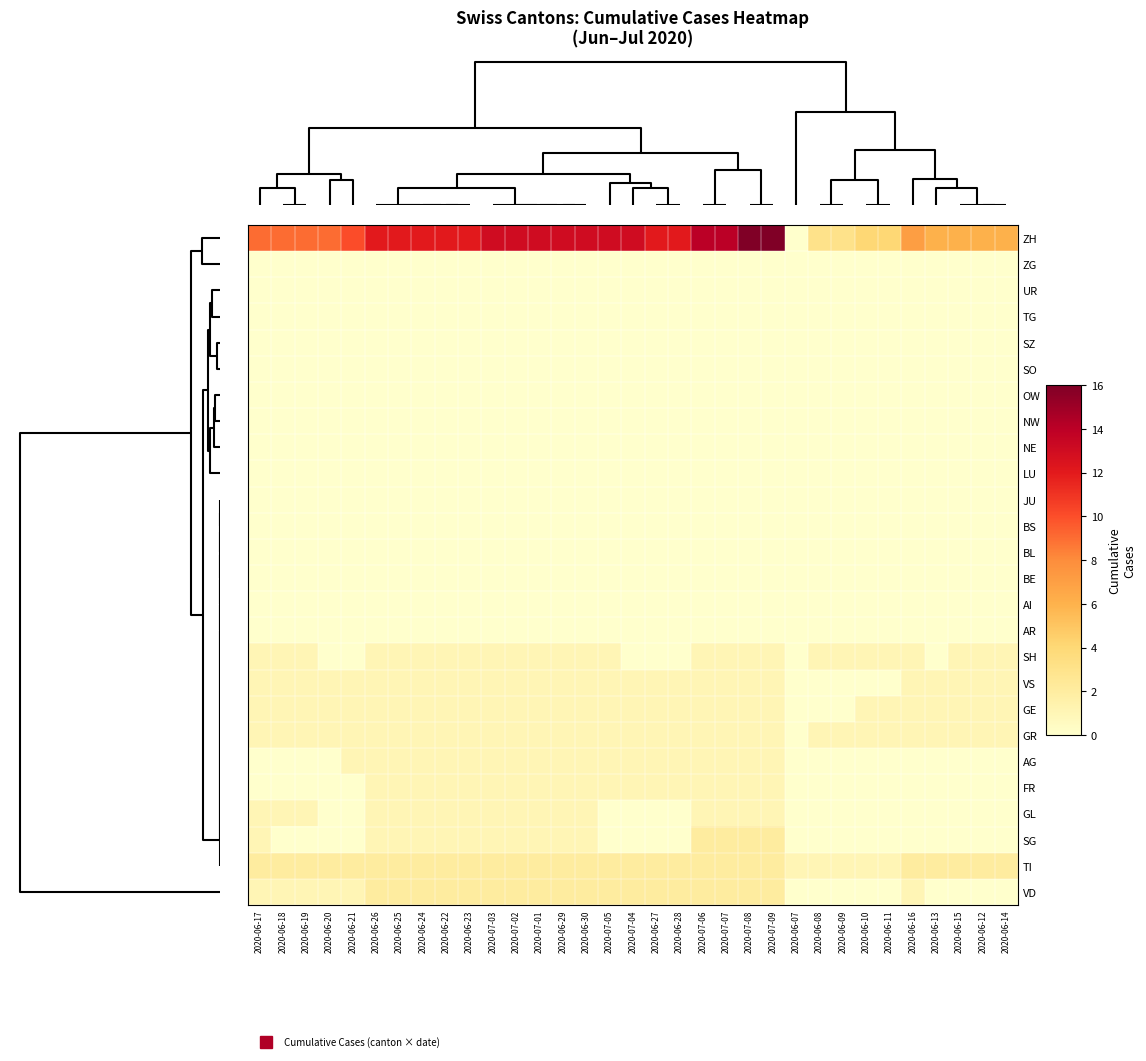

Reading right to left, transcribe all the data shown in this chart.

ZH: 2020-06-14=6	2020-06-12=6	2020-06-15=6	2020-06-13=6	2020-06-16=7	2020-06-11=4	2020-06-10=4	2020-06-09=3	2020-06-08=3	2020-06-07=0	2020-07-09=16	2020-07-08=16	2020-07-07=14	2020-07-06=14	2020-06-28=12	2020-06-27=12	2020-07-04=13	2020-07-05=13	2020-06-30=13	2020-06-29=13	2020-07-01=13	2020-07-02=13	2020-07-03=13	2020-06-23=12	2020-06-22=12	2020-06-24=12	2020-06-25=12	2020-06-26=12	2020-06-21=10	2020-06-20=9	2020-06-19=9	2020-06-18=9	2020-06-17=9
ZG: 2020-06-14=0	2020-06-12=0	2020-06-15=0	2020-06-13=0	2020-06-16=0	2020-06-11=0	2020-06-10=0	2020-06-09=0	2020-06-08=0	2020-06-07=0	2020-07-09=0	2020-07-08=0	2020-07-07=0	2020-07-06=0	2020-06-28=0	2020-06-27=0	2020-07-04=0	2020-07-05=0	2020-06-30=0	2020-06-29=0	2020-07-01=0	2020-07-02=0	2020-07-03=0	2020-06-23=0	2020-06-22=0	2020-06-24=0	2020-06-25=0	2020-06-26=0	2020-06-21=0	2020-06-20=0	2020-06-19=0	2020-06-18=0	2020-06-17=0
UR: 2020-06-14=0	2020-06-12=0	2020-06-15=0	2020-06-13=0	2020-06-16=0	2020-06-11=0	2020-06-10=0	2020-06-09=0	2020-06-08=0	2020-06-07=0	2020-07-09=0	2020-07-08=0	2020-07-07=0	2020-07-06=0	2020-06-28=0	2020-06-27=0	2020-07-04=0	2020-07-05=0	2020-06-30=0	2020-06-29=0	2020-07-01=0	2020-07-02=0	2020-07-03=0	2020-06-23=0	2020-06-22=0	2020-06-24=0	2020-06-25=0	2020-06-26=0	2020-06-21=0	2020-06-20=0	2020-06-19=0	2020-06-18=0	2020-06-17=0
TG: 2020-06-14=0	2020-06-12=0	2020-06-15=0	2020-06-13=0	2020-06-16=0	2020-06-11=0	2020-06-10=0	2020-06-09=0	2020-06-08=0	2020-06-07=0	2020-07-09=0	2020-07-08=0	2020-07-07=0	2020-07-06=0	2020-06-28=0	2020-06-27=0	2020-07-04=0	2020-07-05=0	2020-06-30=0	2020-06-29=0	2020-07-01=0	2020-07-02=0	2020-07-03=0	2020-06-23=0	2020-06-22=0	2020-06-24=0	2020-06-25=0	2020-06-26=0	2020-06-21=0	2020-06-20=0	2020-06-19=0	2020-06-18=0	2020-06-17=0
SZ: 2020-06-14=0	2020-06-12=0	2020-06-15=0	2020-06-13=0	2020-06-16=0	2020-06-11=0	2020-06-10=0	2020-06-09=0	2020-06-08=0	2020-06-07=0	2020-07-09=0	2020-07-08=0	2020-07-07=0	2020-07-06=0	2020-06-28=0	2020-06-27=0	2020-07-04=0	2020-07-05=0	2020-06-30=0	2020-06-29=0	2020-07-01=0	2020-07-02=0	2020-07-03=0	2020-06-23=0	2020-06-22=0	2020-06-24=0	2020-06-25=0	2020-06-26=0	2020-06-21=0	2020-06-20=0	2020-06-19=0	2020-06-18=0	2020-06-17=0
SO: 2020-06-14=0	2020-06-12=0	2020-06-15=0	2020-06-13=0	2020-06-16=0	2020-06-11=0	2020-06-10=0	2020-06-09=0	2020-06-08=0	2020-06-07=0	2020-07-09=0	2020-07-08=0	2020-07-07=0	2020-07-06=0	2020-06-28=0	2020-06-27=0	2020-07-04=0	2020-07-05=0	2020-06-30=0	2020-06-29=0	2020-07-01=0	2020-07-02=0	2020-07-03=0	2020-06-23=0	2020-06-22=0	2020-06-24=0	2020-06-25=0	2020-06-26=0	2020-06-21=0	2020-06-20=0	2020-06-19=0	2020-06-18=0	2020-06-17=0
OW: 2020-06-14=0	2020-06-12=0	2020-06-15=0	2020-06-13=0	2020-06-16=0	2020-06-11=0	2020-06-10=0	2020-06-09=0	2020-06-08=0	2020-06-07=0	2020-07-09=0	2020-07-08=0	2020-07-07=0	2020-07-06=0	2020-06-28=0	2020-06-27=0	2020-07-04=0	2020-07-05=0	2020-06-30=0	2020-06-29=0	2020-07-01=0	2020-07-02=0	2020-07-03=0	2020-06-23=0	2020-06-22=0	2020-06-24=0	2020-06-25=0	2020-06-26=0	2020-06-21=0	2020-06-20=0	2020-06-19=0	2020-06-18=0	2020-06-17=0
NW: 2020-06-14=0	2020-06-12=0	2020-06-15=0	2020-06-13=0	2020-06-16=0	2020-06-11=0	2020-06-10=0	2020-06-09=0	2020-06-08=0	2020-06-07=0	2020-07-09=0	2020-07-08=0	2020-07-07=0	2020-07-06=0	2020-06-28=0	2020-06-27=0	2020-07-04=0	2020-07-05=0	2020-06-30=0	2020-06-29=0	2020-07-01=0	2020-07-02=0	2020-07-03=0	2020-06-23=0	2020-06-22=0	2020-06-24=0	2020-06-25=0	2020-06-26=0	2020-06-21=0	2020-06-20=0	2020-06-19=0	2020-06-18=0	2020-06-17=0
NE: 2020-06-14=0	2020-06-12=0	2020-06-15=0	2020-06-13=0	2020-06-16=0	2020-06-11=0	2020-06-10=0	2020-06-09=0	2020-06-08=0	2020-06-07=0	2020-07-09=0	2020-07-08=0	2020-07-07=0	2020-07-06=0	2020-06-28=0	2020-06-27=0	2020-07-04=0	2020-07-05=0	2020-06-30=0	2020-06-29=0	2020-07-01=0	2020-07-02=0	2020-07-03=0	2020-06-23=0	2020-06-22=0	2020-06-24=0	2020-06-25=0	2020-06-26=0	2020-06-21=0	2020-06-20=0	2020-06-19=0	2020-06-18=0	2020-06-17=0
LU: 2020-06-14=0	2020-06-12=0	2020-06-15=0	2020-06-13=0	2020-06-16=0	2020-06-11=0	2020-06-10=0	2020-06-09=0	2020-06-08=0	2020-06-07=0	2020-07-09=0	2020-07-08=0	2020-07-07=0	2020-07-06=0	2020-06-28=0	2020-06-27=0	2020-07-04=0	2020-07-05=0	2020-06-30=0	2020-06-29=0	2020-07-01=0	2020-07-02=0	2020-07-03=0	2020-06-23=0	2020-06-22=0	2020-06-24=0	2020-06-25=0	2020-06-26=0	2020-06-21=0	2020-06-20=0	2020-06-19=0	2020-06-18=0	2020-06-17=0
JU: 2020-06-14=0	2020-06-12=0	2020-06-15=0	2020-06-13=0	2020-06-16=0	2020-06-11=0	2020-06-10=0	2020-06-09=0	2020-06-08=0	2020-06-07=0	2020-07-09=0	2020-07-08=0	2020-07-07=0	2020-07-06=0	2020-06-28=0	2020-06-27=0	2020-07-04=0	2020-07-05=0	2020-06-30=0	2020-06-29=0	2020-07-01=0	2020-07-02=0	2020-07-03=0	2020-06-23=0	2020-06-22=0	2020-06-24=0	2020-06-25=0	2020-06-26=0	2020-06-21=0	2020-06-20=0	2020-06-19=0	2020-06-18=0	2020-06-17=0
BS: 2020-06-14=0	2020-06-12=0	2020-06-15=0	2020-06-13=0	2020-06-16=0	2020-06-11=0	2020-06-10=0	2020-06-09=0	2020-06-08=0	2020-06-07=0	2020-07-09=0	2020-07-08=0	2020-07-07=0	2020-07-06=0	2020-06-28=0	2020-06-27=0	2020-07-04=0	2020-07-05=0	2020-06-30=0	2020-06-29=0	2020-07-01=0	2020-07-02=0	2020-07-03=0	2020-06-23=0	2020-06-22=0	2020-06-24=0	2020-06-25=0	2020-06-26=0	2020-06-21=0	2020-06-20=0	2020-06-19=0	2020-06-18=0	2020-06-17=0
BL: 2020-06-14=0	2020-06-12=0	2020-06-15=0	2020-06-13=0	2020-06-16=0	2020-06-11=0	2020-06-10=0	2020-06-09=0	2020-06-08=0	2020-06-07=0	2020-07-09=0	2020-07-08=0	2020-07-07=0	2020-07-06=0	2020-06-28=0	2020-06-27=0	2020-07-04=0	2020-07-05=0	2020-06-30=0	2020-06-29=0	2020-07-01=0	2020-07-02=0	2020-07-03=0	2020-06-23=0	2020-06-22=0	2020-06-24=0	2020-06-25=0	2020-06-26=0	2020-06-21=0	2020-06-20=0	2020-06-19=0	2020-06-18=0	2020-06-17=0
BE: 2020-06-14=0	2020-06-12=0	2020-06-15=0	2020-06-13=0	2020-06-16=0	2020-06-11=0	2020-06-10=0	2020-06-09=0	2020-06-08=0	2020-06-07=0	2020-07-09=0	2020-07-08=0	2020-07-07=0	2020-07-06=0	2020-06-28=0	2020-06-27=0	2020-07-04=0	2020-07-05=0	2020-06-30=0	2020-06-29=0	2020-07-01=0	2020-07-02=0	2020-07-03=0	2020-06-23=0	2020-06-22=0	2020-06-24=0	2020-06-25=0	2020-06-26=0	2020-06-21=0	2020-06-20=0	2020-06-19=0	2020-06-18=0	2020-06-17=0
AI: 2020-06-14=0	2020-06-12=0	2020-06-15=0	2020-06-13=0	2020-06-16=0	2020-06-11=0	2020-06-10=0	2020-06-09=0	2020-06-08=0	2020-06-07=0	2020-07-09=0	2020-07-08=0	2020-07-07=0	2020-07-06=0	2020-06-28=0	2020-06-27=0	2020-07-04=0	2020-07-05=0	2020-06-30=0	2020-06-29=0	2020-07-01=0	2020-07-02=0	2020-07-03=0	2020-06-23=0	2020-06-22=0	2020-06-24=0	2020-06-25=0	2020-06-26=0	2020-06-21=0	2020-06-20=0	2020-06-19=0	2020-06-18=0	2020-06-17=0
AR: 2020-06-14=0	2020-06-12=0	2020-06-15=0	2020-06-13=0	2020-06-16=0	2020-06-11=0	2020-06-10=0	2020-06-09=0	2020-06-08=0	2020-06-07=0	2020-07-09=0	2020-07-08=0	2020-07-07=0	2020-07-06=0	2020-06-28=0	2020-06-27=0	2020-07-04=0	2020-07-05=0	2020-06-30=0	2020-06-29=0	2020-07-01=0	2020-07-02=0	2020-07-03=0	2020-06-23=0	2020-06-22=0	2020-06-24=0	2020-06-25=0	2020-06-26=0	2020-06-21=0	2020-06-20=0	2020-06-19=0	2020-06-18=0	2020-06-17=0
SH: 2020-06-14=1	2020-06-12=1	2020-06-15=1	2020-06-13=0	2020-06-16=1	2020-06-11=1	2020-06-10=1	2020-06-09=1	2020-06-08=1	2020-06-07=0	2020-07-09=1	2020-07-08=1	2020-07-07=1	2020-07-06=1	2020-06-28=0	2020-06-27=0	2020-07-04=0	2020-07-05=1	2020-06-30=1	2020-06-29=1	2020-07-01=1	2020-07-02=1	2020-07-03=1	2020-06-23=1	2020-06-22=1	2020-06-24=1	2020-06-25=1	2020-06-26=1	2020-06-21=0	2020-06-20=0	2020-06-19=1	2020-06-18=1	2020-06-17=1
VS: 2020-06-14=1	2020-06-12=1	2020-06-15=1	2020-06-13=1	2020-06-16=1	2020-06-11=0	2020-06-10=0	2020-06-09=0	2020-06-08=0	2020-06-07=0	2020-07-09=1	2020-07-08=1	2020-07-07=1	2020-07-06=1	2020-06-28=1	2020-06-27=1	2020-07-04=1	2020-07-05=1	2020-06-30=1	2020-06-29=1	2020-07-01=1	2020-07-02=1	2020-07-03=1	2020-06-23=1	2020-06-22=1	2020-06-24=1	2020-06-25=1	2020-06-26=1	2020-06-21=1	2020-06-20=1	2020-06-19=1	2020-06-18=1	2020-06-17=1
GE: 2020-06-14=1	2020-06-12=1	2020-06-15=1	2020-06-13=1	2020-06-16=1	2020-06-11=1	2020-06-10=1	2020-06-09=0	2020-06-08=0	2020-06-07=0	2020-07-09=1	2020-07-08=1	2020-07-07=1	2020-07-06=1	2020-06-28=1	2020-06-27=1	2020-07-04=1	2020-07-05=1	2020-06-30=1	2020-06-29=1	2020-07-01=1	2020-07-02=1	2020-07-03=1	2020-06-23=1	2020-06-22=1	2020-06-24=1	2020-06-25=1	2020-06-26=1	2020-06-21=1	2020-06-20=1	2020-06-19=1	2020-06-18=1	2020-06-17=1
GR: 2020-06-14=1	2020-06-12=1	2020-06-15=1	2020-06-13=1	2020-06-16=1	2020-06-11=1	2020-06-10=1	2020-06-09=1	2020-06-08=1	2020-06-07=0	2020-07-09=1	2020-07-08=1	2020-07-07=1	2020-07-06=1	2020-06-28=1	2020-06-27=1	2020-07-04=1	2020-07-05=1	2020-06-30=1	2020-06-29=1	2020-07-01=1	2020-07-02=1	2020-07-03=1	2020-06-23=1	2020-06-22=1	2020-06-24=1	2020-06-25=1	2020-06-26=1	2020-06-21=1	2020-06-20=1	2020-06-19=1	2020-06-18=1	2020-06-17=1
AG: 2020-06-14=0	2020-06-12=0	2020-06-15=0	2020-06-13=0	2020-06-16=0	2020-06-11=0	2020-06-10=0	2020-06-09=0	2020-06-08=0	2020-06-07=0	2020-07-09=1	2020-07-08=1	2020-07-07=1	2020-07-06=1	2020-06-28=1	2020-06-27=1	2020-07-04=1	2020-07-05=1	2020-06-30=1	2020-06-29=1	2020-07-01=1	2020-07-02=1	2020-07-03=1	2020-06-23=1	2020-06-22=1	2020-06-24=1	2020-06-25=1	2020-06-26=1	2020-06-21=1	2020-06-20=0	2020-06-19=0	2020-06-18=0	2020-06-17=0
FR: 2020-06-14=0	2020-06-12=0	2020-06-15=0	2020-06-13=0	2020-06-16=0	2020-06-11=0	2020-06-10=0	2020-06-09=0	2020-06-08=0	2020-06-07=0	2020-07-09=1	2020-07-08=1	2020-07-07=1	2020-07-06=1	2020-06-28=1	2020-06-27=1	2020-07-04=1	2020-07-05=1	2020-06-30=1	2020-06-29=1	2020-07-01=1	2020-07-02=1	2020-07-03=1	2020-06-23=1	2020-06-22=1	2020-06-24=1	2020-06-25=1	2020-06-26=1	2020-06-21=0	2020-06-20=0	2020-06-19=0	2020-06-18=0	2020-06-17=0
GL: 2020-06-14=0	2020-06-12=0	2020-06-15=0	2020-06-13=0	2020-06-16=0	2020-06-11=0	2020-06-10=0	2020-06-09=0	2020-06-08=0	2020-06-07=0	2020-07-09=1	2020-07-08=1	2020-07-07=1	2020-07-06=1	2020-06-28=0	2020-06-27=0	2020-07-04=0	2020-07-05=0	2020-06-30=1	2020-06-29=1	2020-07-01=1	2020-07-02=1	2020-07-03=1	2020-06-23=1	2020-06-22=1	2020-06-24=1	2020-06-25=1	2020-06-26=1	2020-06-21=0	2020-06-20=0	2020-06-19=1	2020-06-18=1	2020-06-17=1
SG: 2020-06-14=0	2020-06-12=0	2020-06-15=0	2020-06-13=0	2020-06-16=0	2020-06-11=0	2020-06-10=0	2020-06-09=0	2020-06-08=0	2020-06-07=0	2020-07-09=2	2020-07-08=2	2020-07-07=2	2020-07-06=2	2020-06-28=0	2020-06-27=0	2020-07-04=0	2020-07-05=0	2020-06-30=1	2020-06-29=1	2020-07-01=1	2020-07-02=1	2020-07-03=1	2020-06-23=1	2020-06-22=1	2020-06-24=1	2020-06-25=1	2020-06-26=1	2020-06-21=0	2020-06-20=0	2020-06-19=0	2020-06-18=0	2020-06-17=1
TI: 2020-06-14=2	2020-06-12=2	2020-06-15=2	2020-06-13=2	2020-06-16=2	2020-06-11=1	2020-06-10=1	2020-06-09=1	2020-06-08=1	2020-06-07=1	2020-07-09=2	2020-07-08=2	2020-07-07=2	2020-07-06=2	2020-06-28=2	2020-06-27=2	2020-07-04=2	2020-07-05=2	2020-06-30=2	2020-06-29=2	2020-07-01=2	2020-07-02=2	2020-07-03=2	2020-06-23=2	2020-06-22=2	2020-06-24=2	2020-06-25=2	2020-06-26=2	2020-06-21=2	2020-06-20=2	2020-06-19=2	2020-06-18=2	2020-06-17=2
VD: 2020-06-14=0	2020-06-12=0	2020-06-15=0	2020-06-13=0	2020-06-16=1	2020-06-11=0	2020-06-10=0	2020-06-09=0	2020-06-08=0	2020-06-07=0	2020-07-09=2	2020-07-08=2	2020-07-07=2	2020-07-06=2	2020-06-28=2	2020-06-27=2	2020-07-04=2	2020-07-05=2	2020-06-30=2	2020-06-29=2	2020-07-01=2	2020-07-02=2	2020-07-03=2	2020-06-23=2	2020-06-22=2	2020-06-24=2	2020-06-25=2	2020-06-26=2	2020-06-21=1	2020-06-20=1	2020-06-19=1	2020-06-18=1	2020-06-17=1